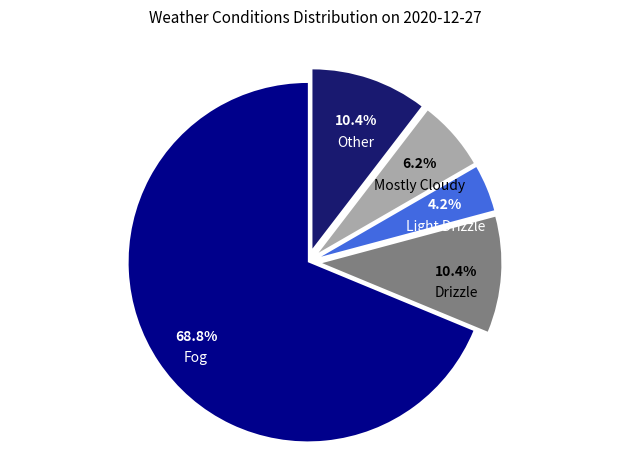

Count the number of slices in the pie.

5